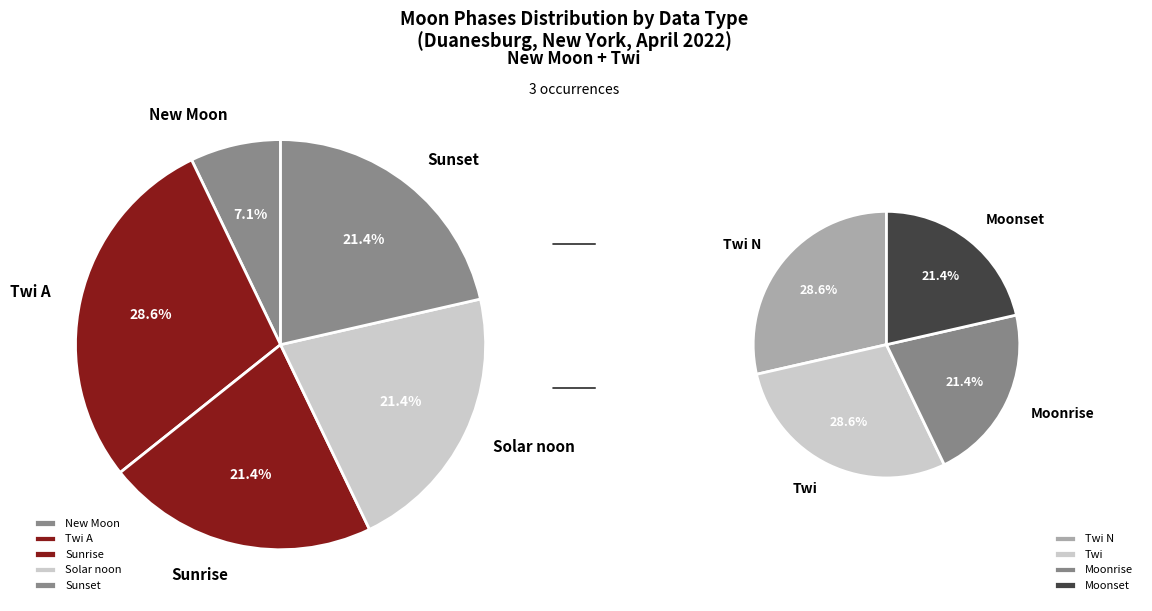

Between Sunrise and Moonrise, which is larger?

Sunrise